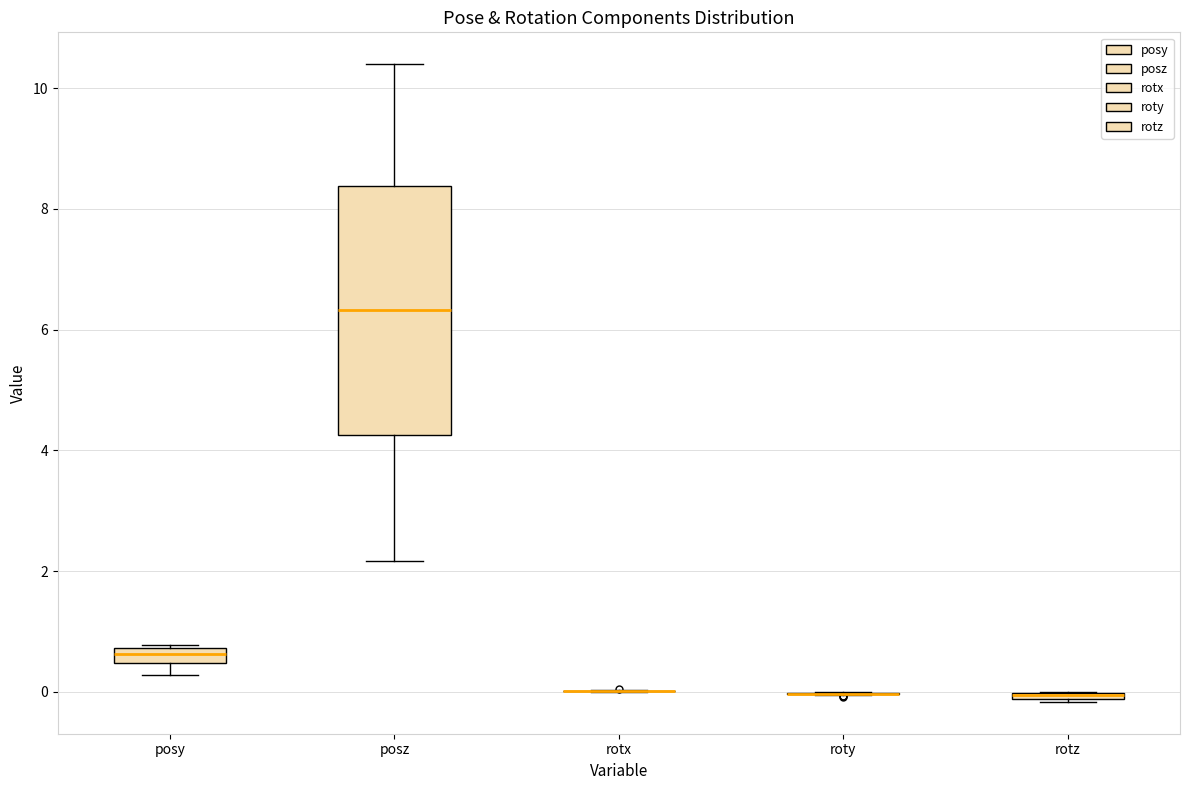

Comparing the boxes themselves (not the whiskers), which one is the tallest?

posz